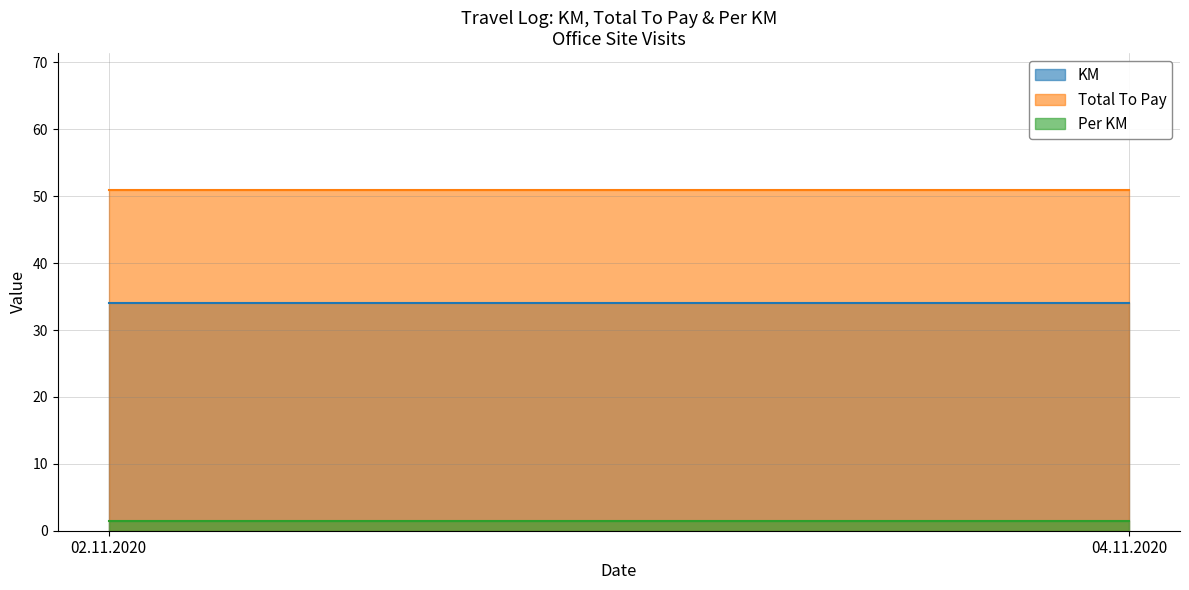

What is the sum of all KM values?

68.0